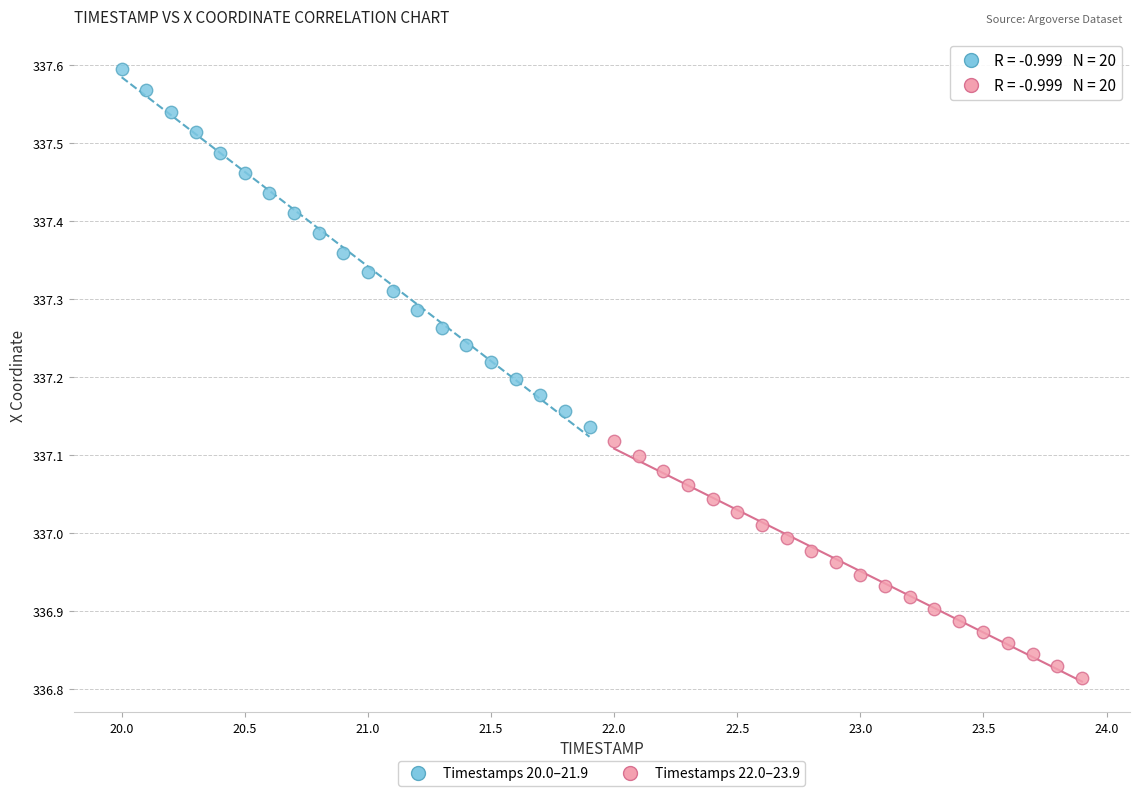

Which series reaches the minimum Y coordinate?

Timestamps 22.0–23.9